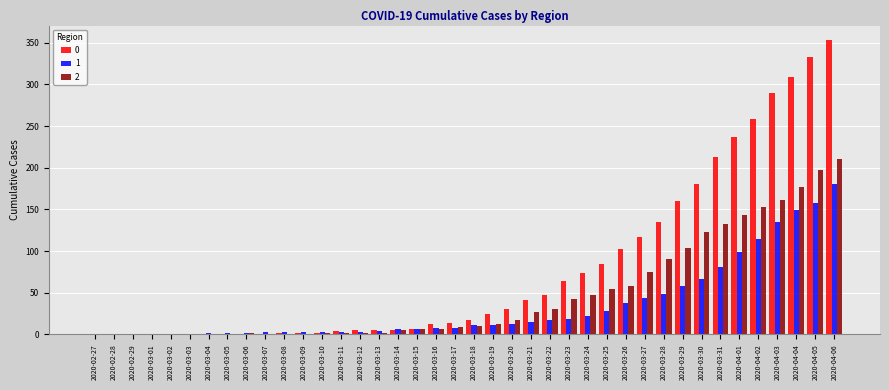

The value of 0 at 2020-03-03 is 171. True or false?

False